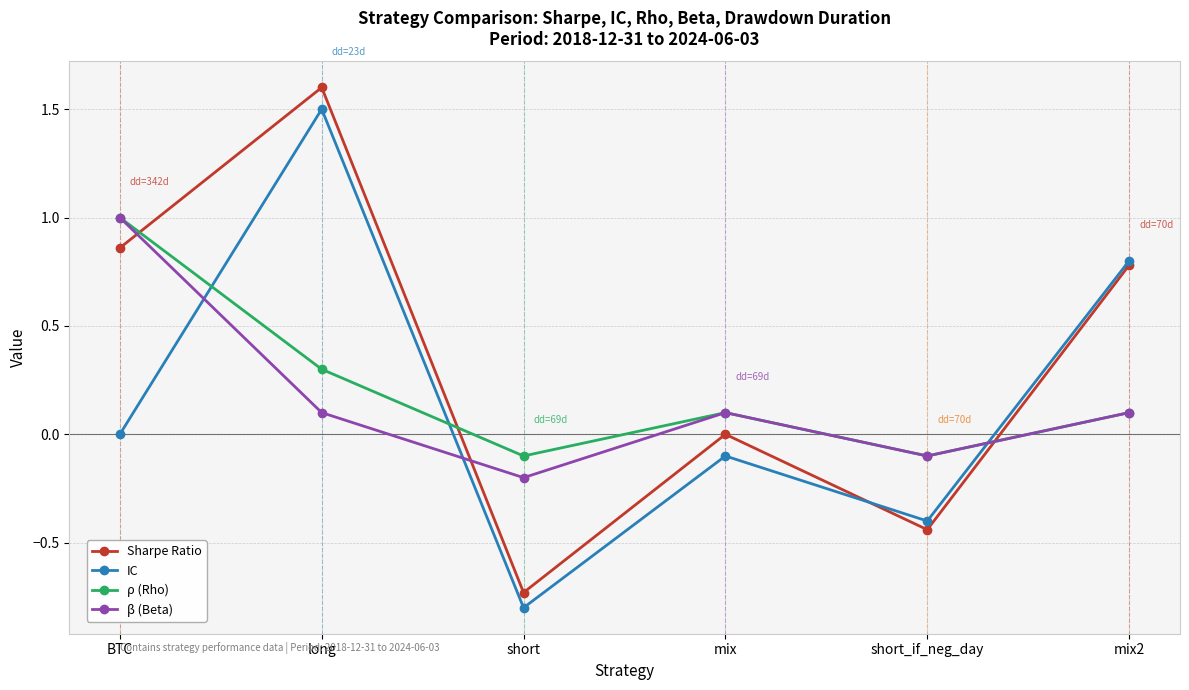

At which label is IC closest to 0?

BTC